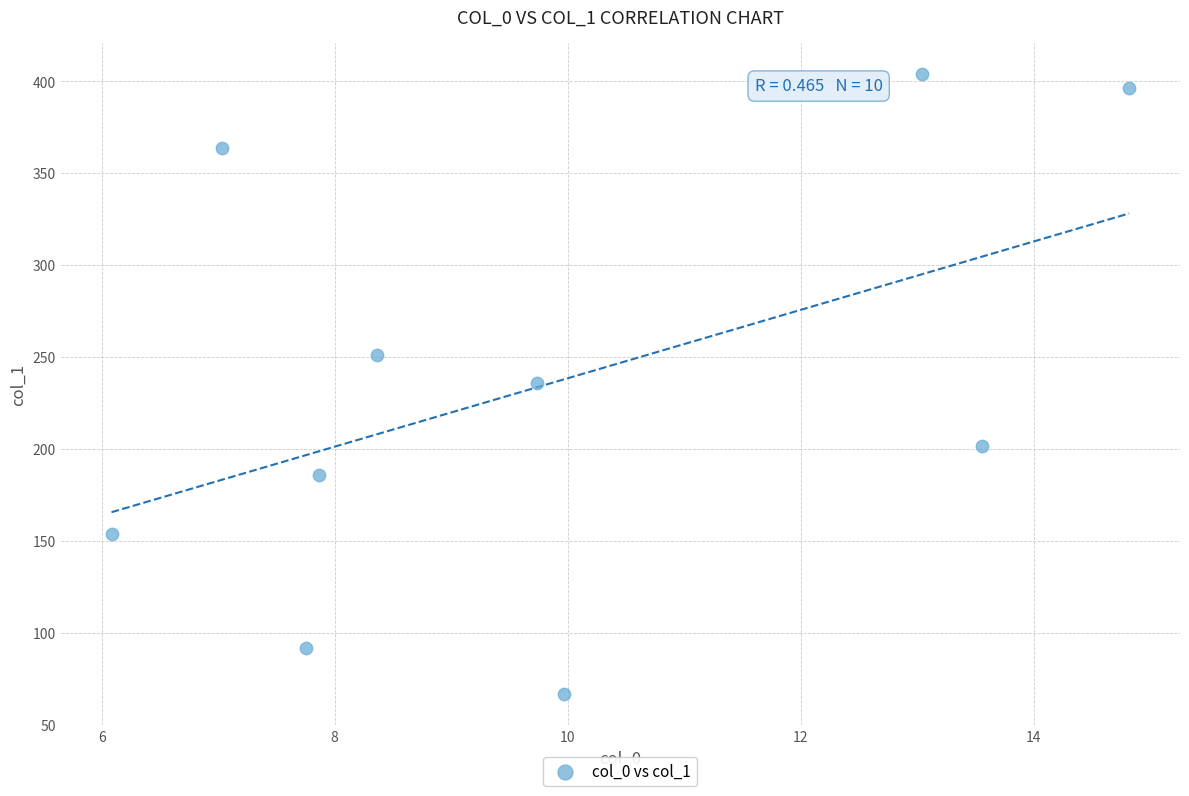

What is the average X value?

9.8